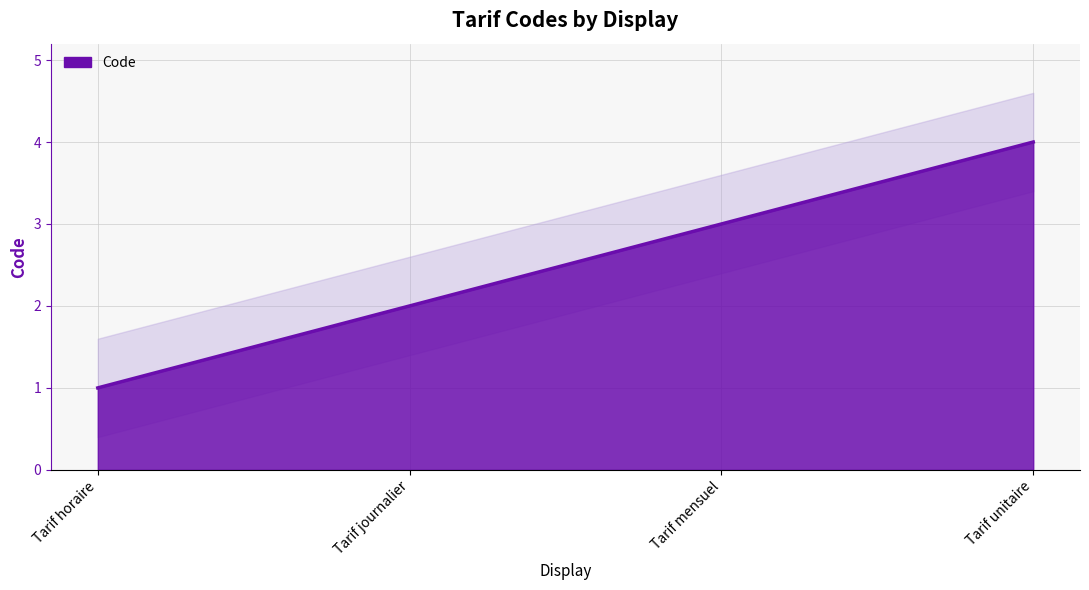

What is the difference between the second highest and second lowest values?

1